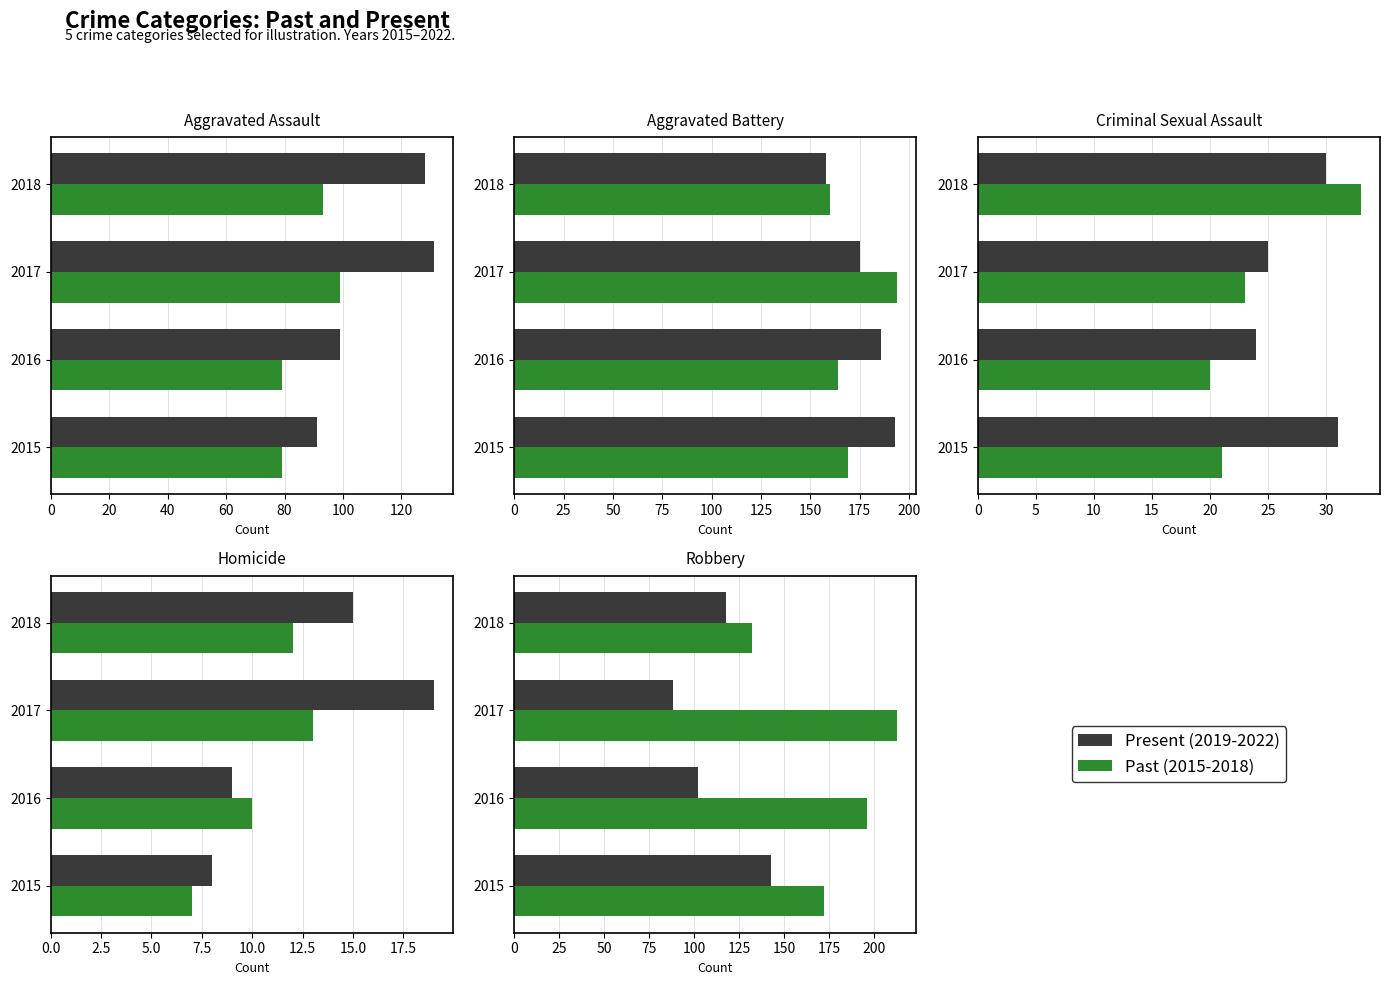

What is the spread (max minus min) of values at 2018?

14